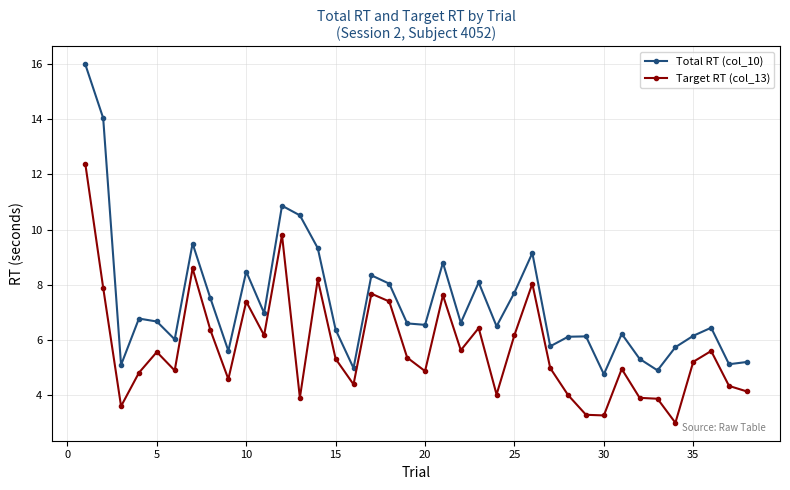

In Total RT (col_10), how many points are higher than both neighbors (excluding endpoints)?

11